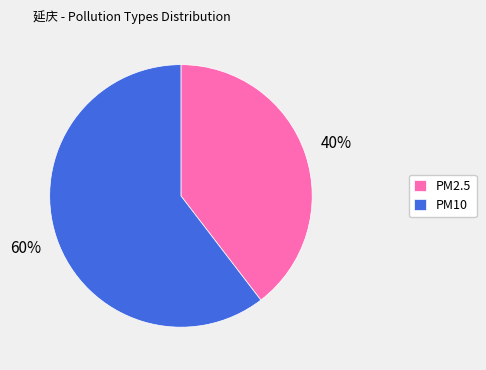

To the nearest percent, what is the combined percentage of PM10 and PM2.5?

100%